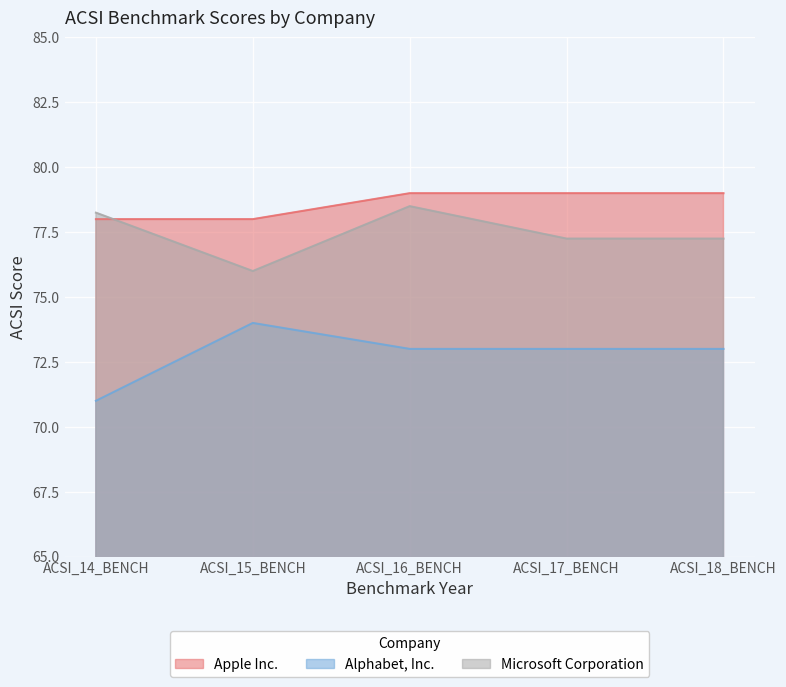

Rank the series by their average value, from highest to lowest.

Apple Inc., Microsoft Corporation, Alphabet, Inc.